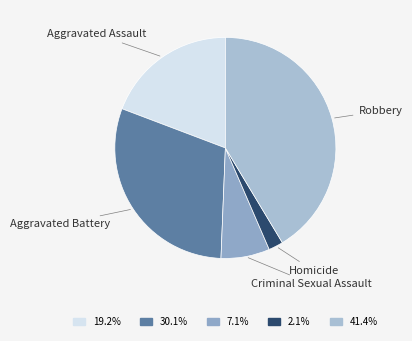

Rank the categories by value from highest to lowest.

Robbery, Aggravated Battery, Aggravated Assault, Criminal Sexual Assault, Homicide